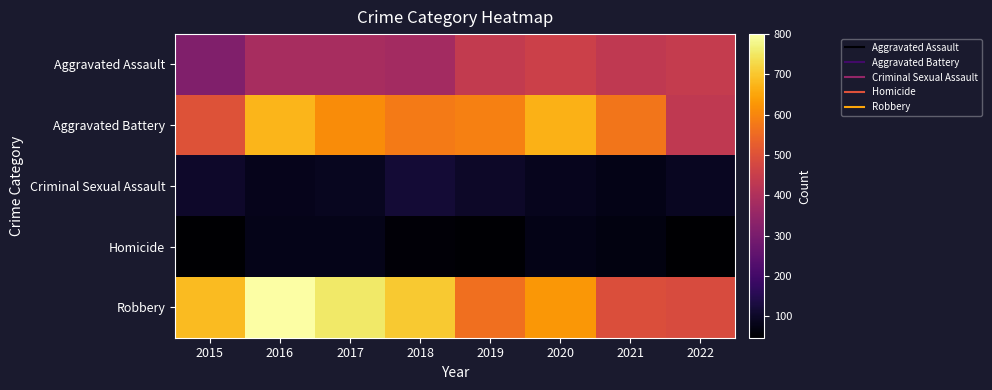

Which has a higher value, 2015 or 2019?

2019